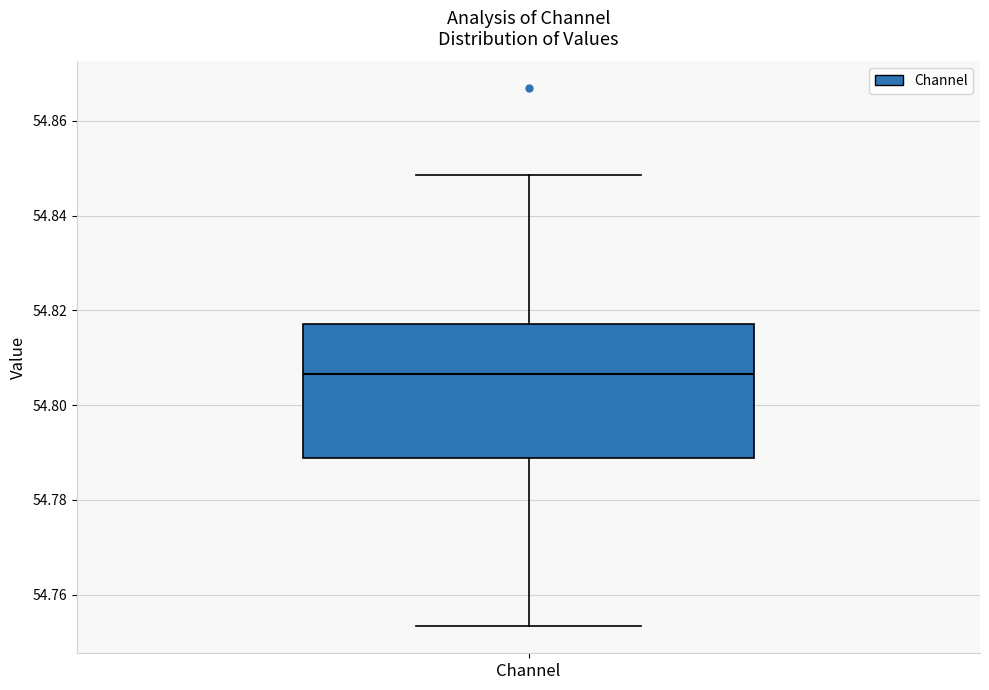

Where does the upper whisker of the box for Channel end on the y-axis? The values are not printed on the chart, so give them approximately, as read against the axis.

54.848